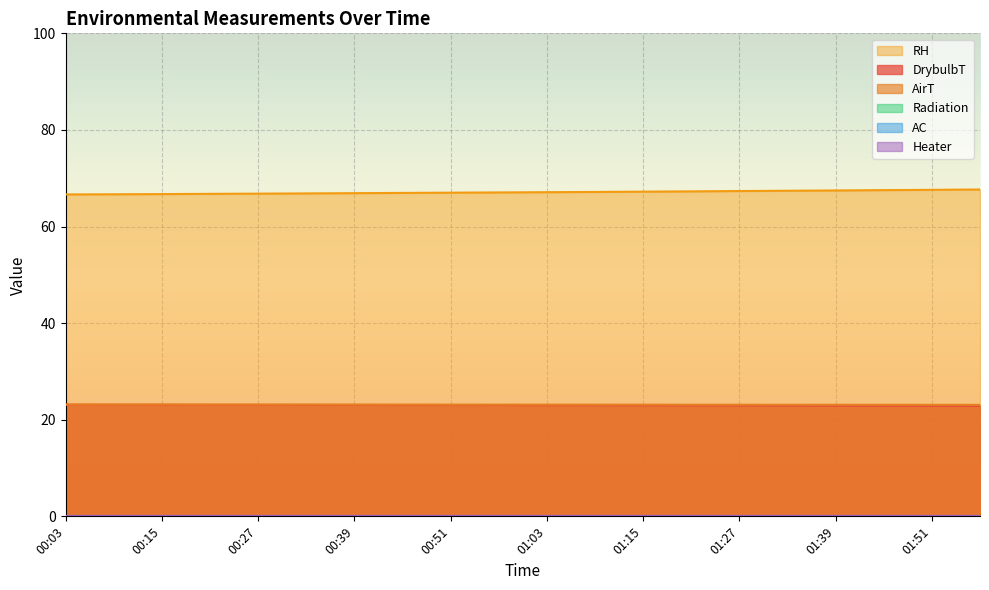

Reading left to right, extract all data points from this chart.

DrybulbT: 00:03=23.1	00:09=23.1	00:15=23.1	00:21=23.1	00:27=23.1	00:33=23.1	00:39=23.1	00:45=23.1	00:51=23.1	00:57=23.0	01:03=23.0	01:09=23.0	01:15=23.0	01:21=23.0	01:27=22.9	01:33=22.9	01:39=22.9	01:45=22.9	01:51=22.9	01:57=22.9
AirT: 00:03=23.1	00:09=23.1	00:15=23.1	00:21=23.1	00:27=23.1	00:33=23.1	00:39=23.1	00:45=23.1	00:51=23.1	00:57=23.1	01:03=23.1	01:09=23.1	01:15=23.1	01:21=23.1	01:27=23.1	01:33=23.1	01:39=23.1	01:45=23.1	01:51=23.1	01:57=23.1
RH: 00:03=66.7	00:09=66.7	00:15=66.7	00:21=66.8	00:27=66.8	00:33=66.9	00:39=66.9	00:45=67.0	00:51=67.0	00:57=67.1	01:03=67.1	01:09=67.2	01:15=67.2	01:21=67.3	01:27=67.3	01:33=67.4	01:39=67.5	01:45=67.5	01:51=67.6	01:57=67.7